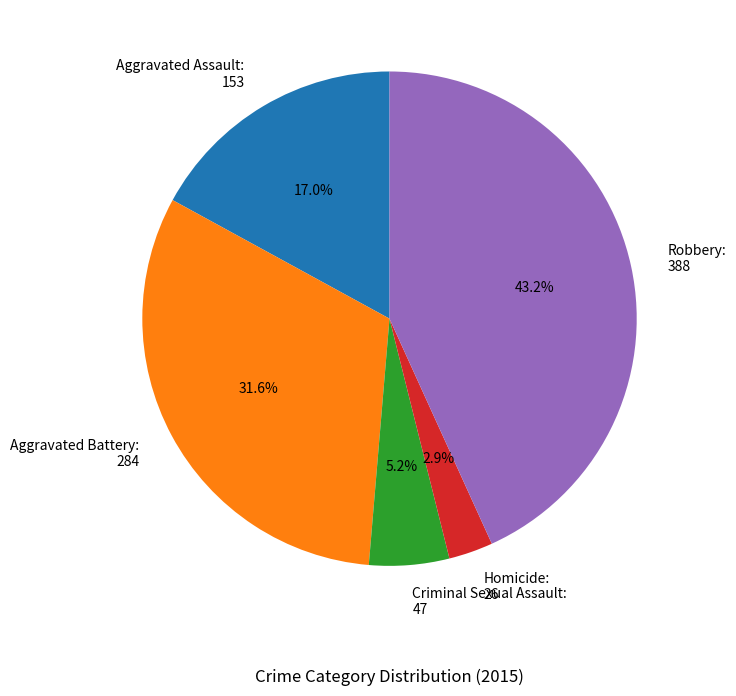

To the nearest percent, what portion does Criminal Sexual Assault represent?

5%